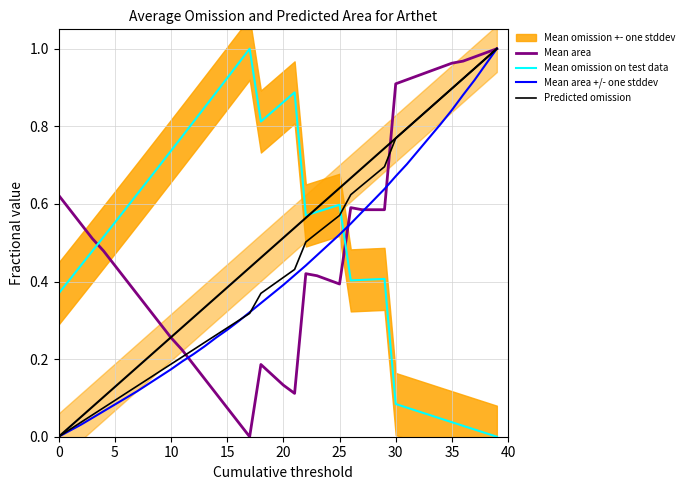

The Mean area series shows 1.7 at 35. True or false?

False